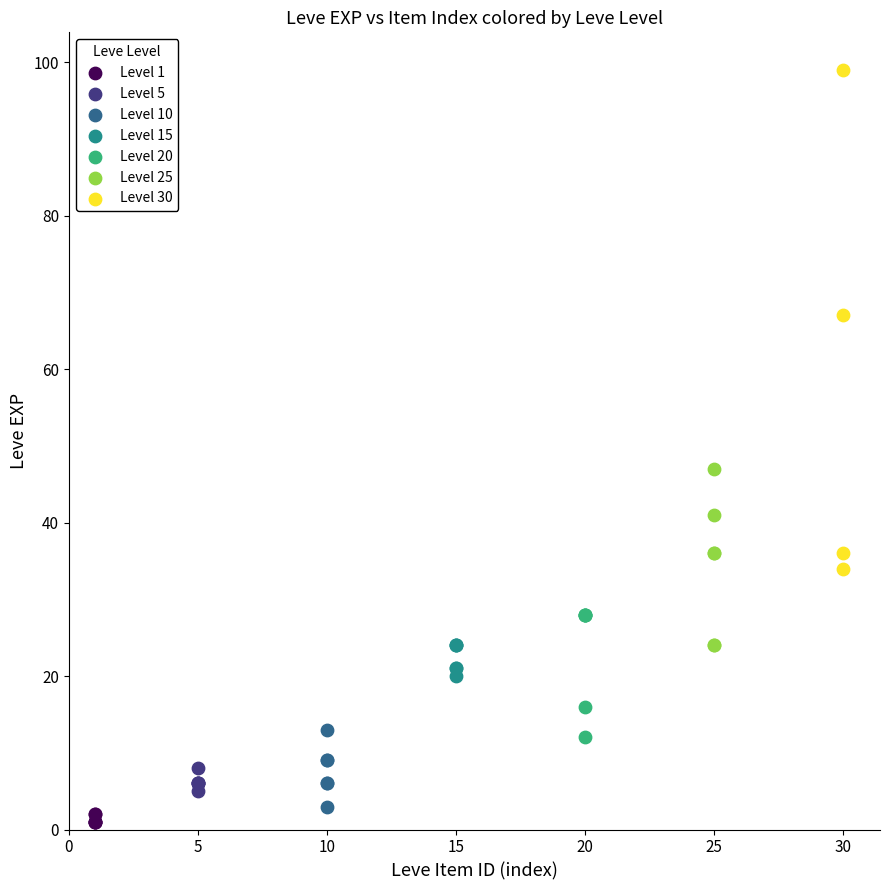

Which series reaches the maximum Y coordinate?

Level 30